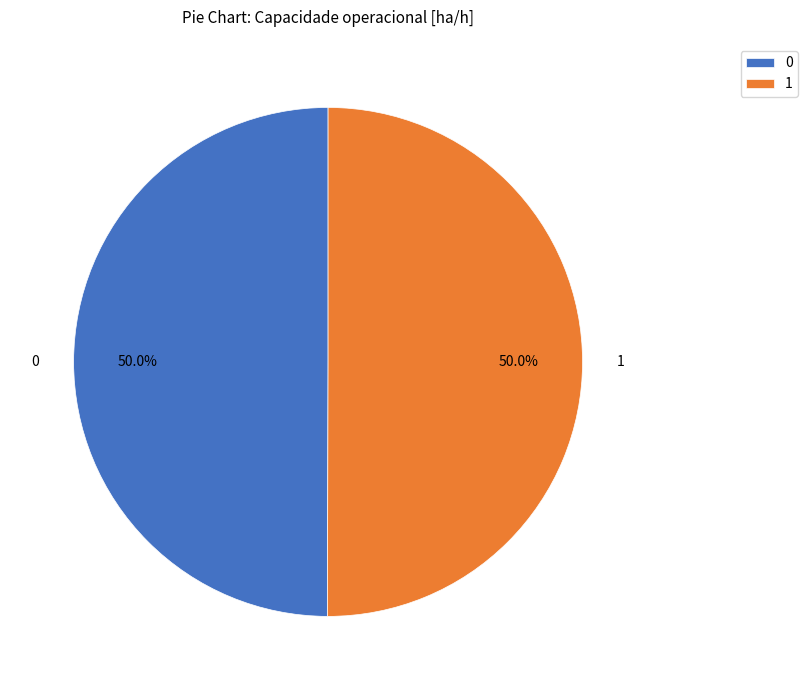

What is the ratio of the value at 0 to the value at 1?

1.0